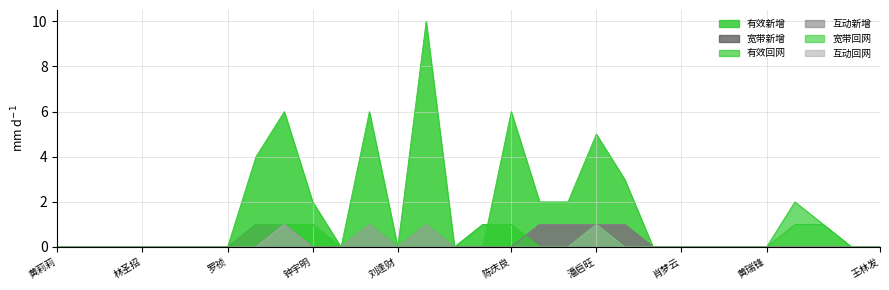

True or false: 互动回网 and 互动新增 cross at least once.

False